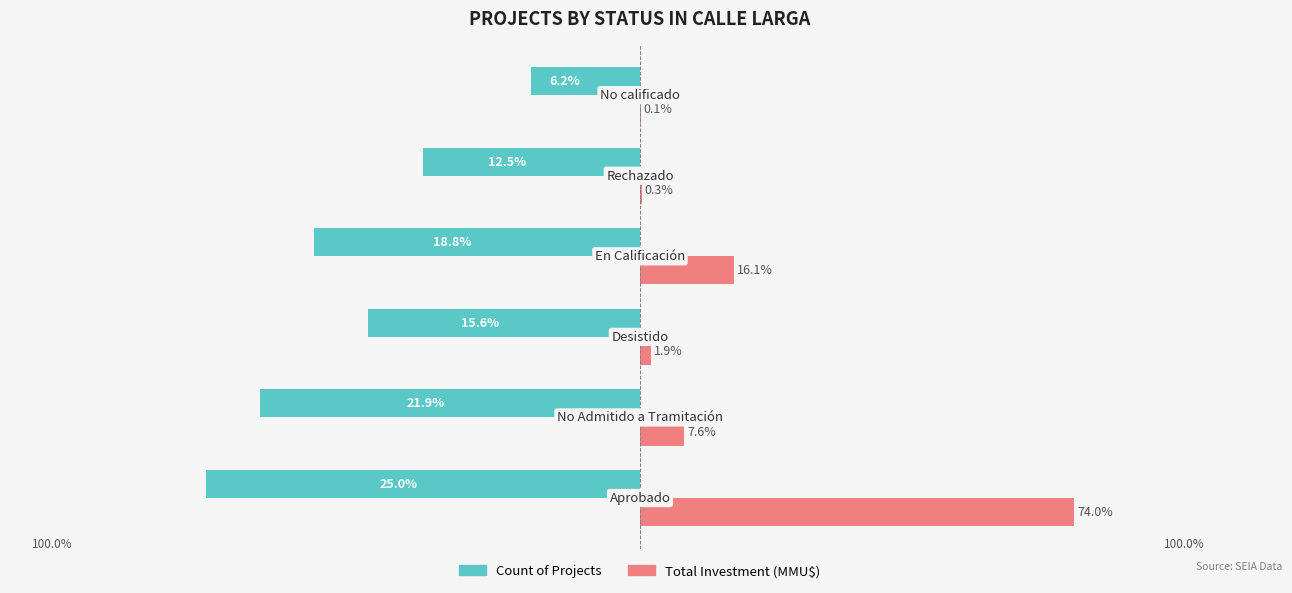

What are all the series names shown in the legend?

Count of Projects, Total Investment (MMU$)